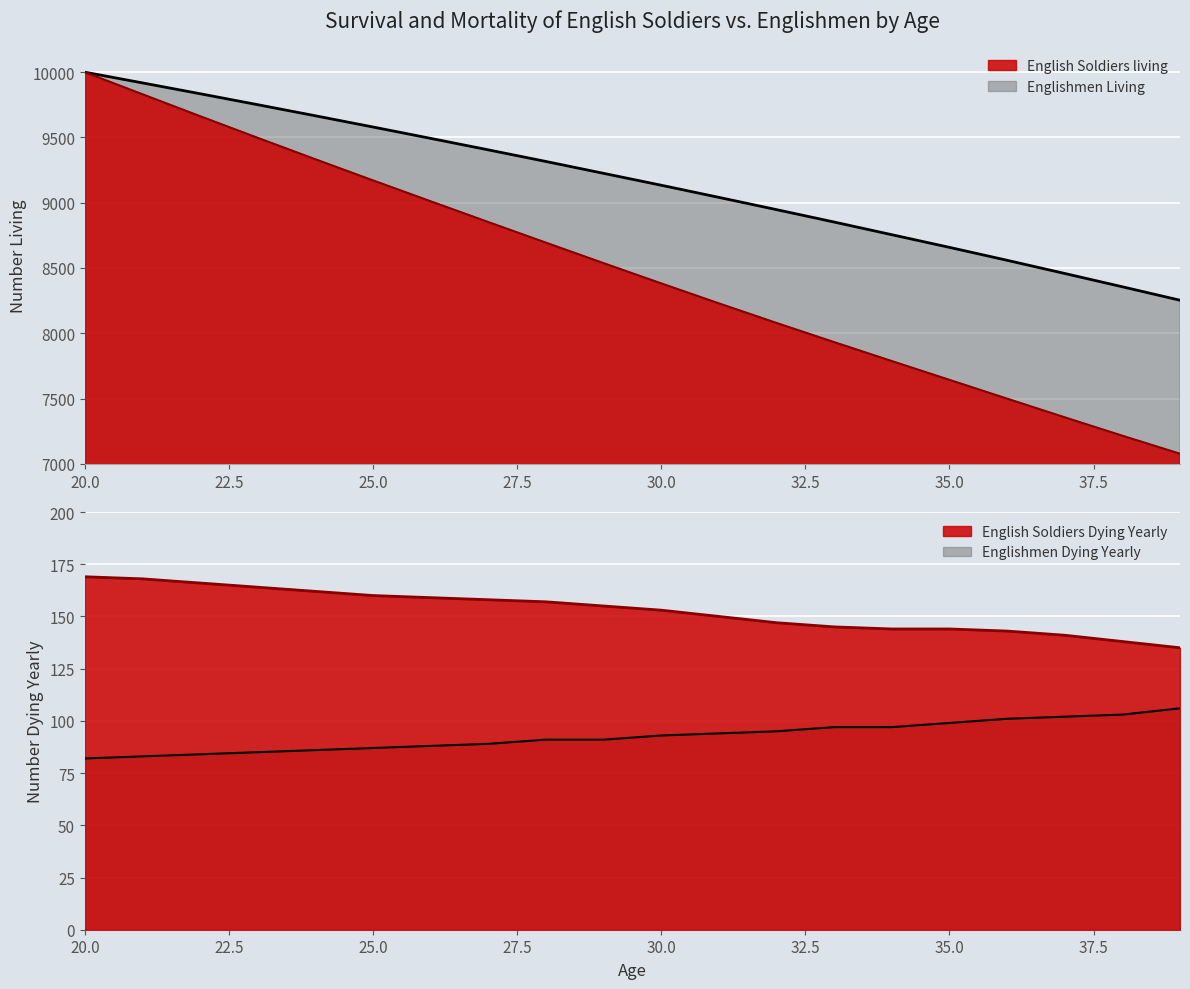

What is the approximate value of Englishmen Dying Yearly at 26, to the nearest 10?

90